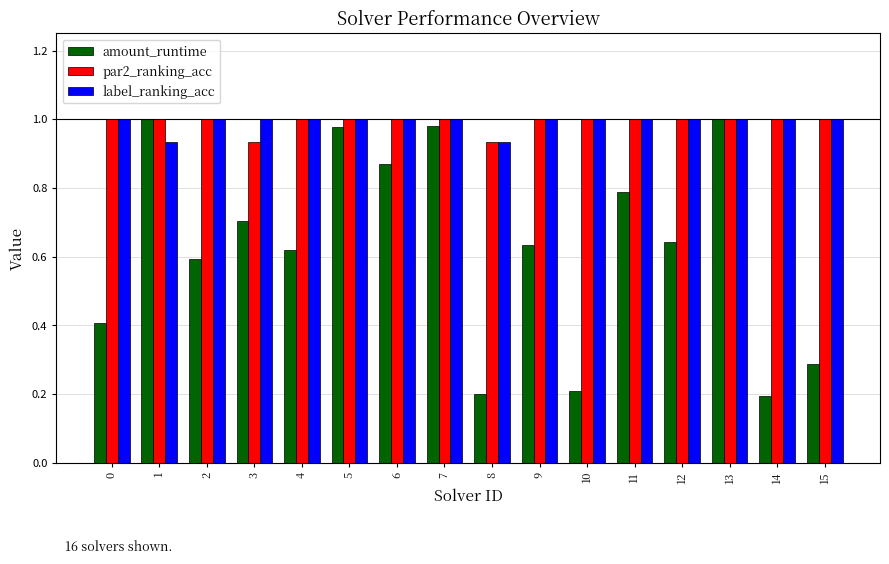

True or false: amount_runtime has a value of 1.4 at 13.

False